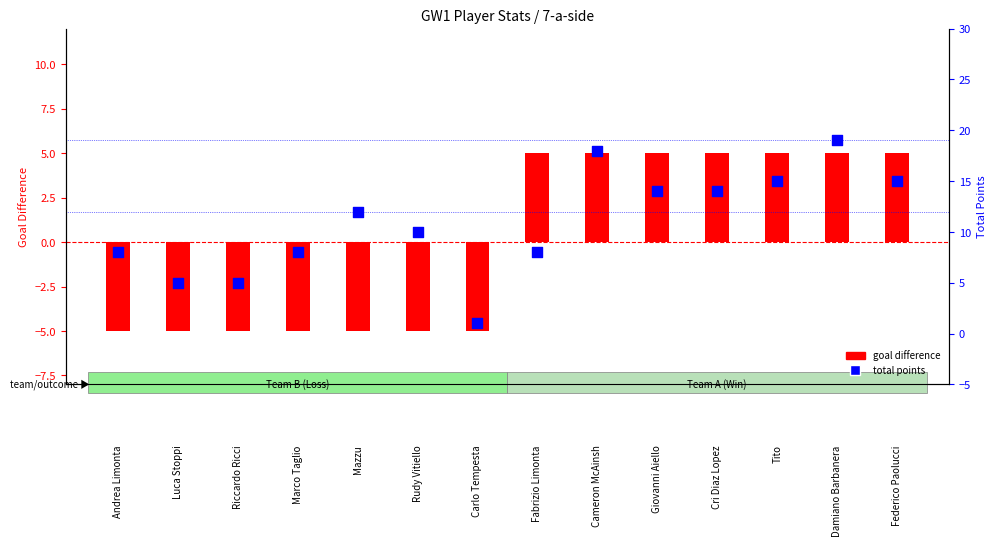

Which series has the largest total across all categories?

total points